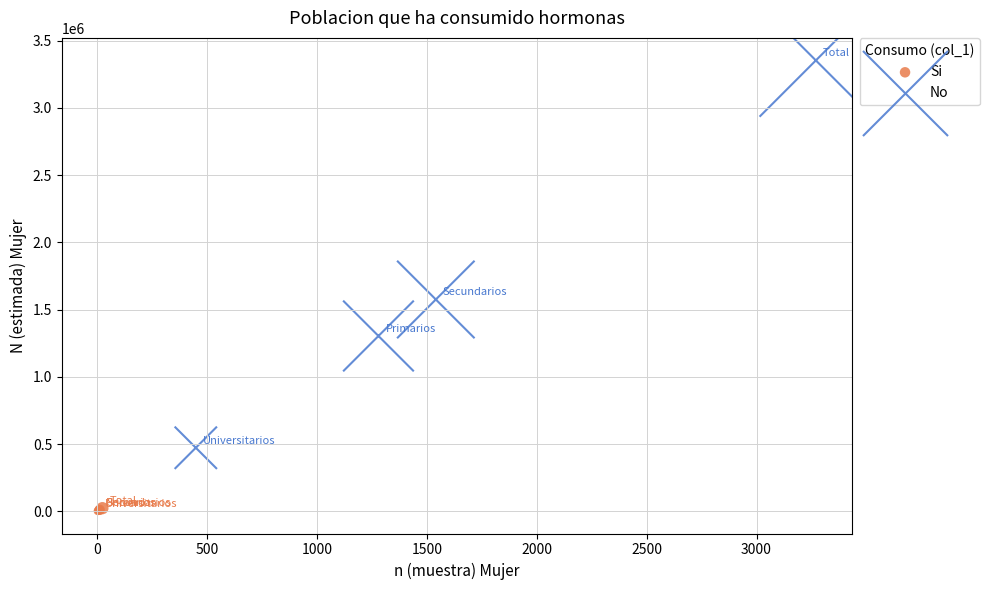

Which series reaches the maximum Y coordinate?

No